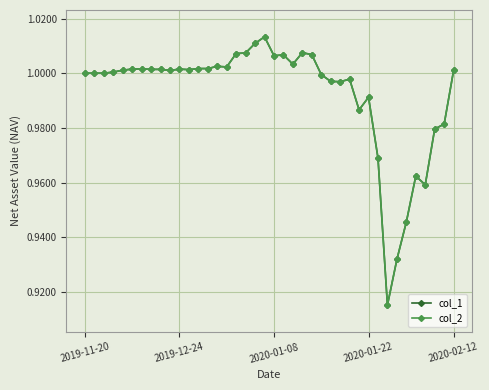

How many data points in col_2 are above 1?

23